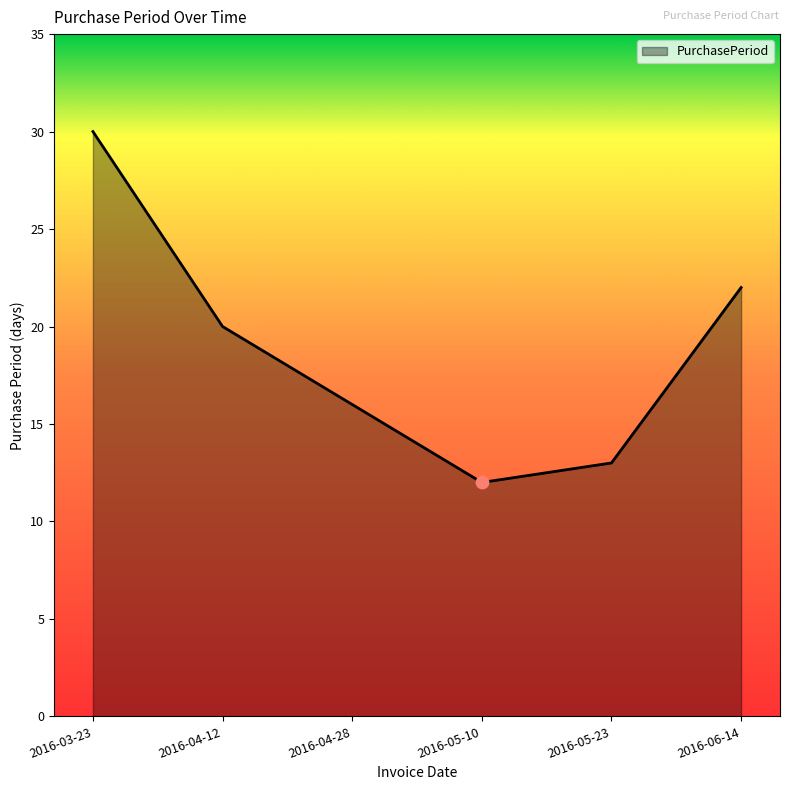

Which has a higher value, 2016-06-14 or 2016-04-12?

2016-06-14